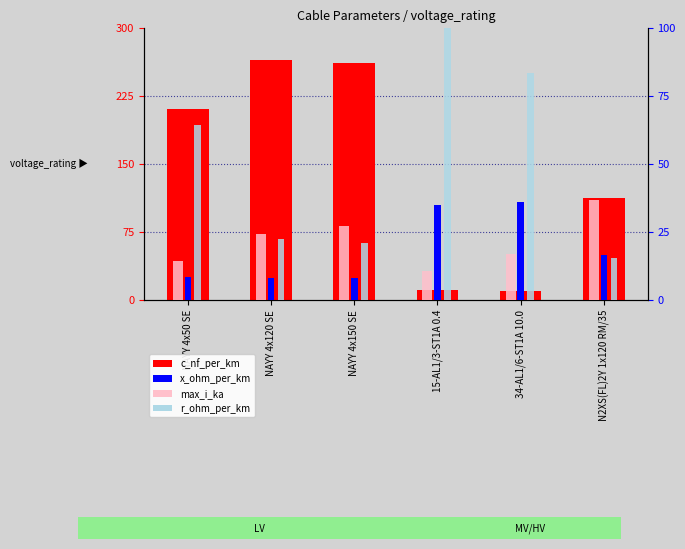

How many values in the r_ohm_per_km series exceed 64?

3